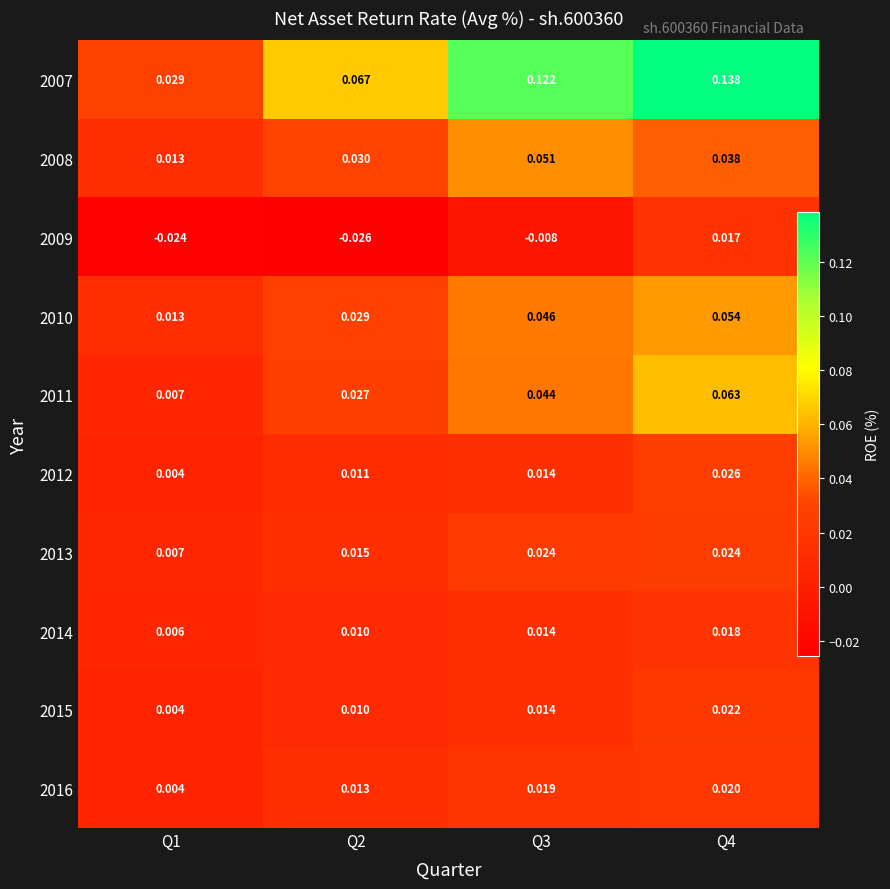

Which series changed the most between Q1 and Q4?

2007